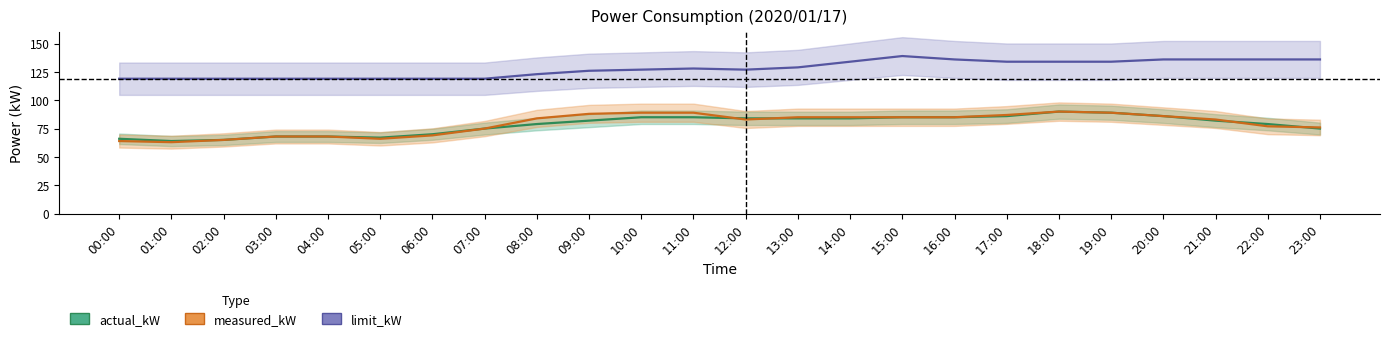

Which series has the largest range (max minus min)?

measured_kW